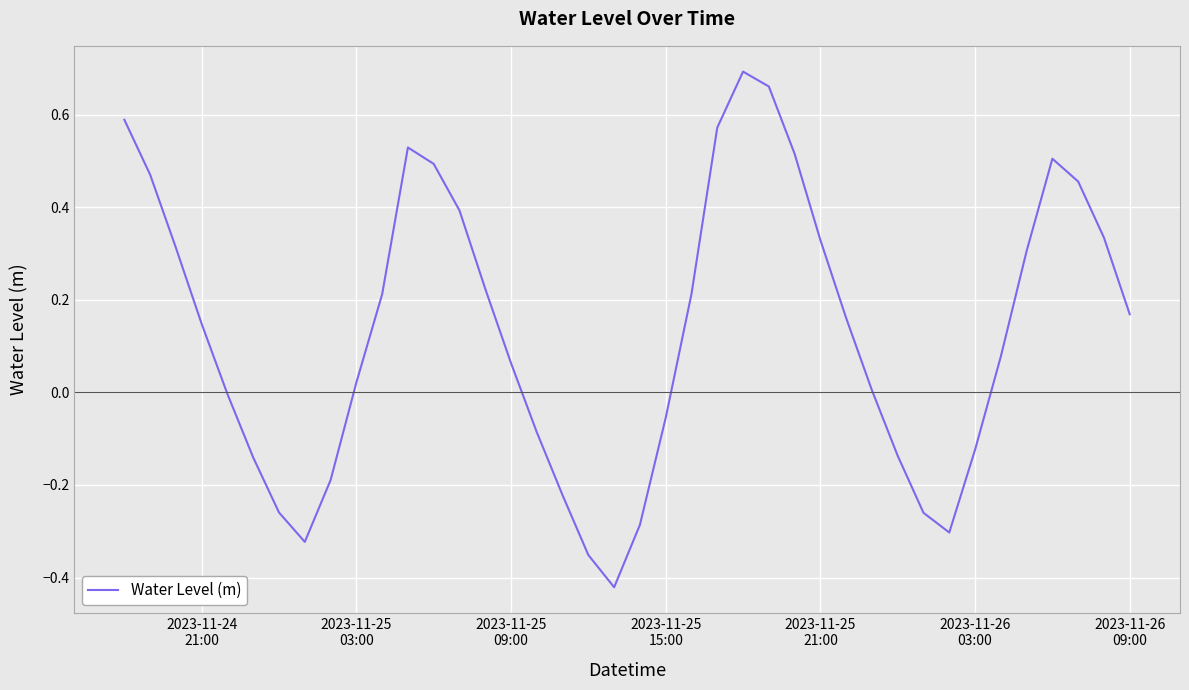

What is the difference between the maximum and minimum values?

1.1